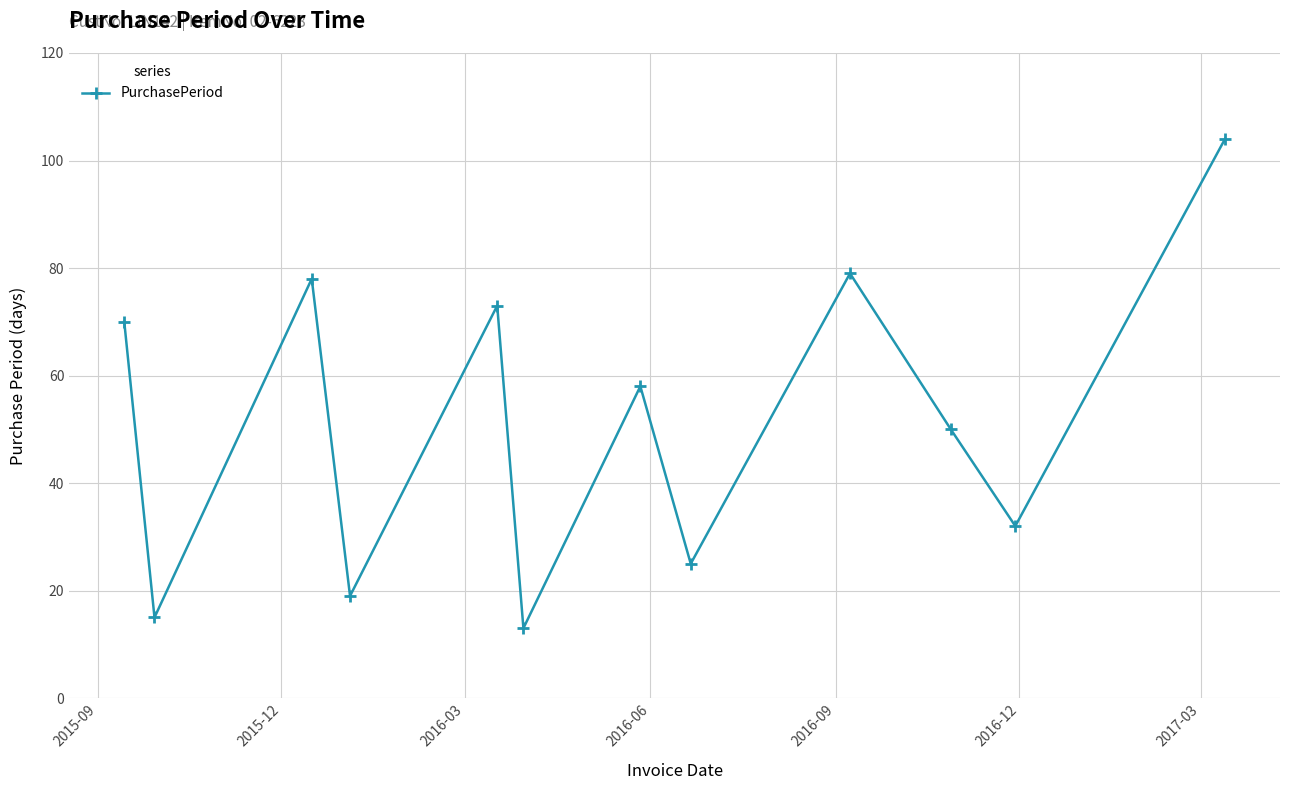

Reading left to right, extract all data points from this chart.

70	15	78	19	73	13	58	25	79	50	32	104